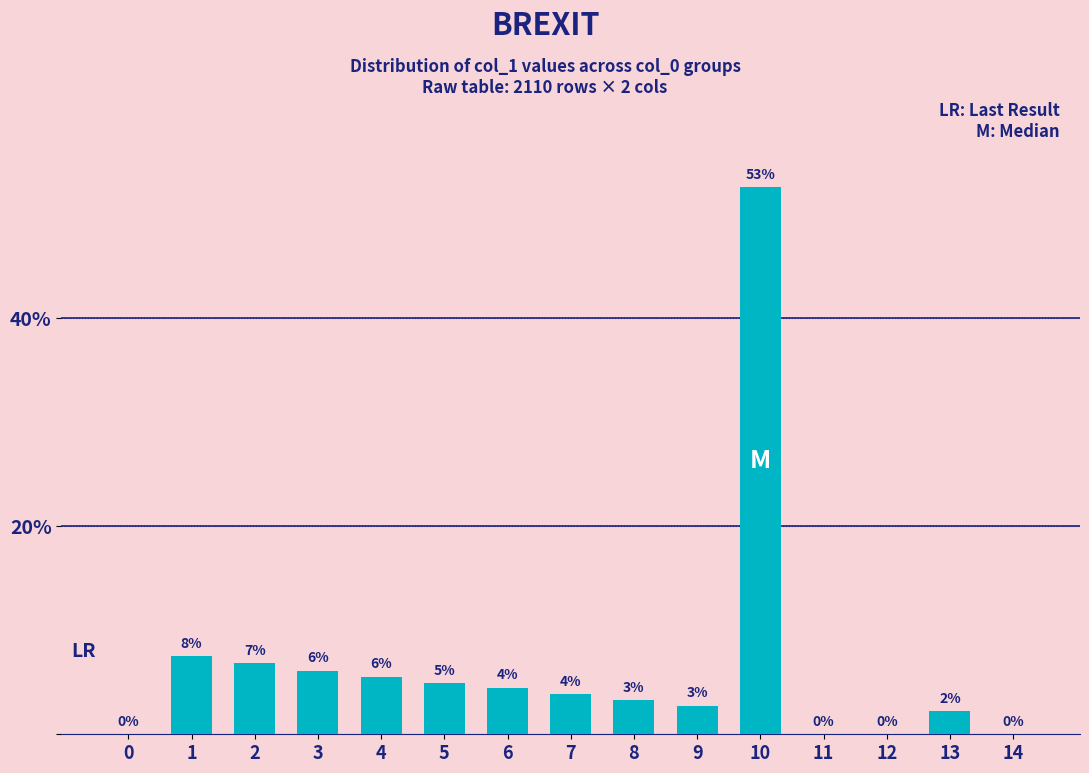

List the labels in order of value, largest first.

10, 1, 2, 3, 4, 5, 6, 7, 8, 9, 13, 0, 11, 12, 14